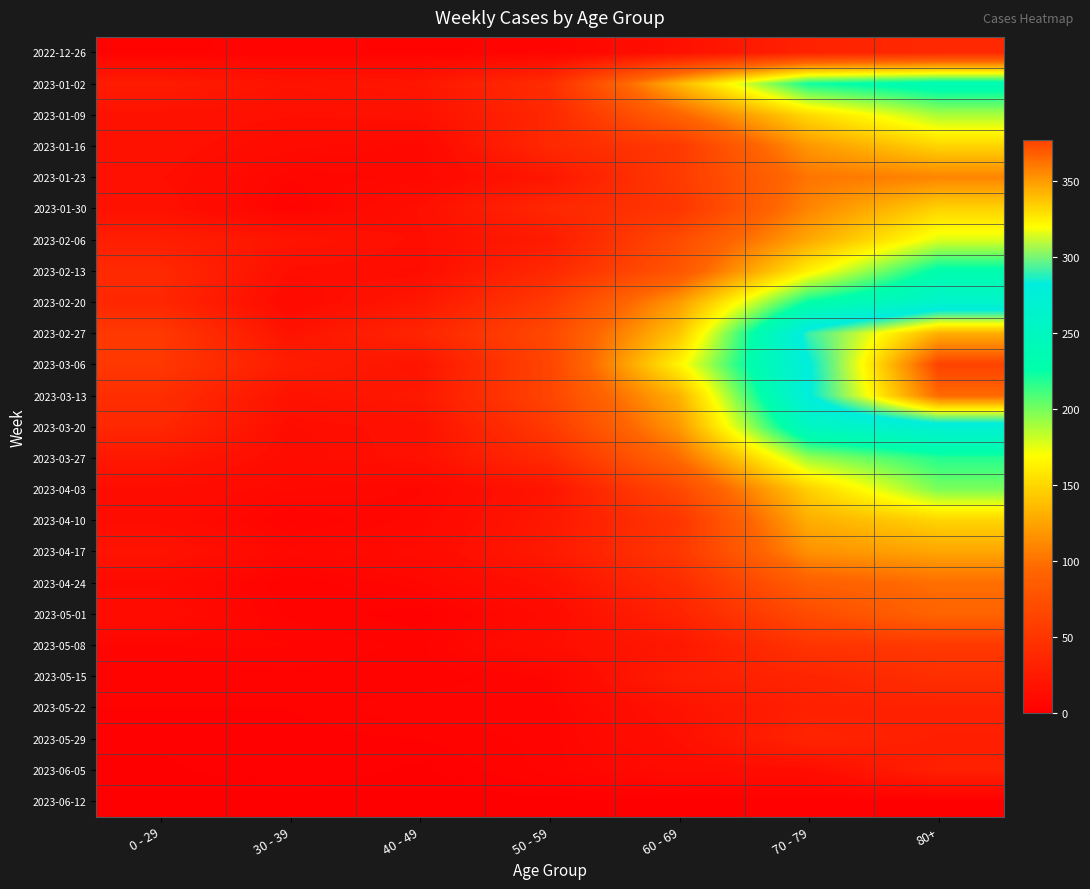

At which category is the sum across all series the highest?

80+